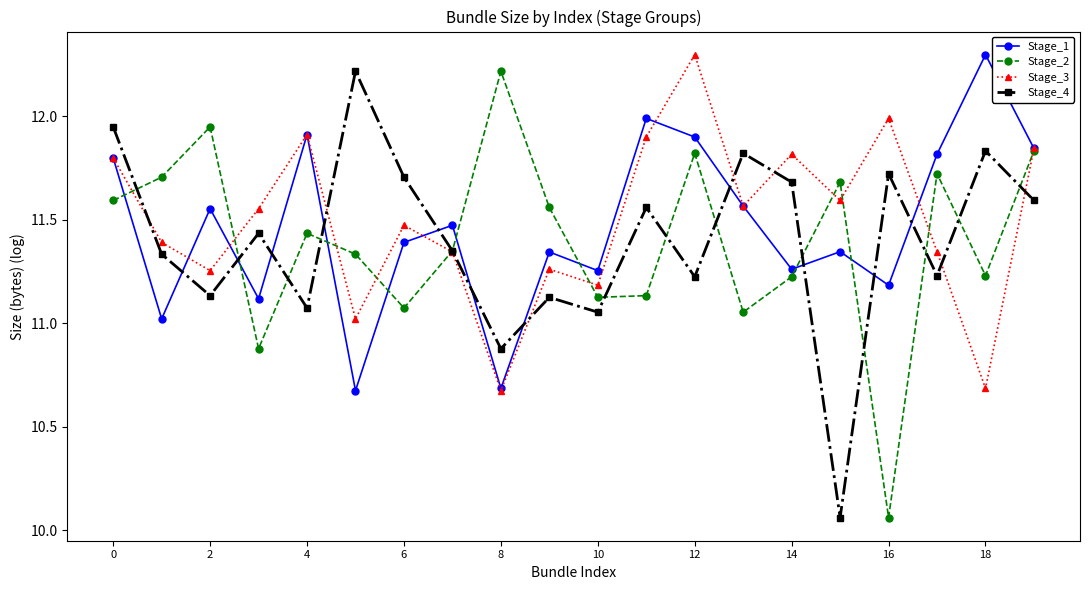

True or false: Stage_2 has more than 0 points higher than both neighbors.

True